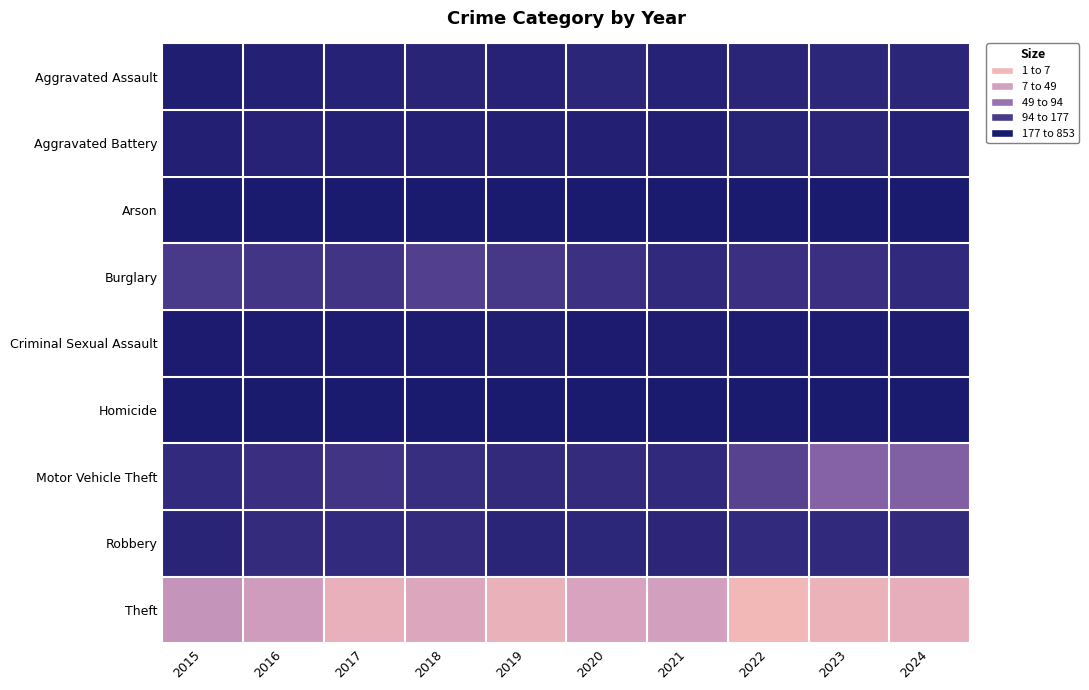

Count the number of data series in this chart.

9